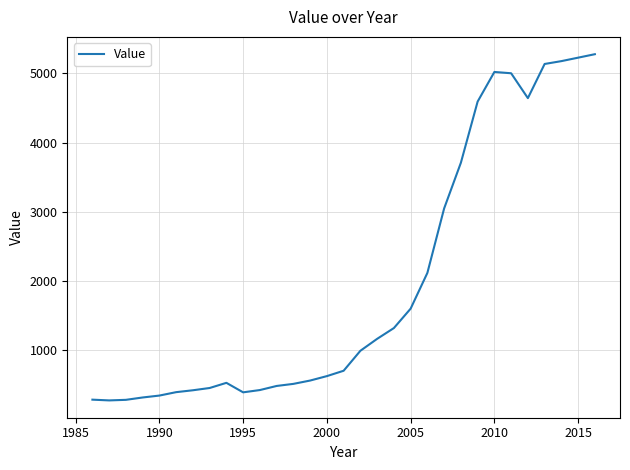

What is the difference between the maximum and minimum values?

4995.9